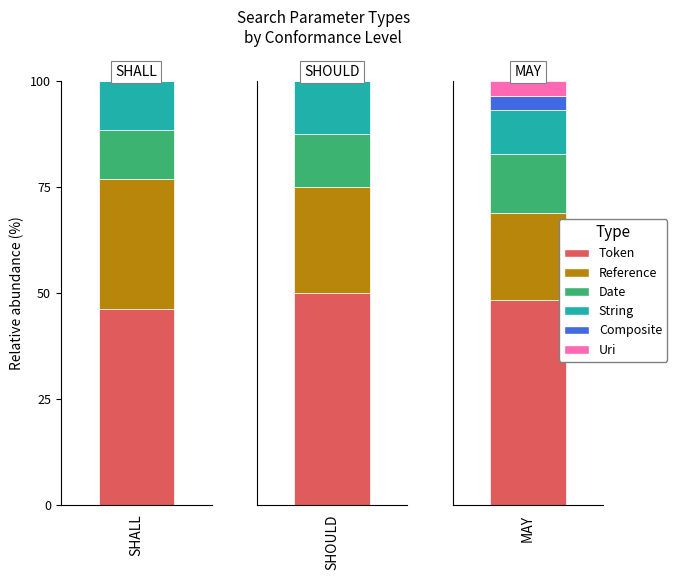

The value of MAY at composite is 1. True or false?

False